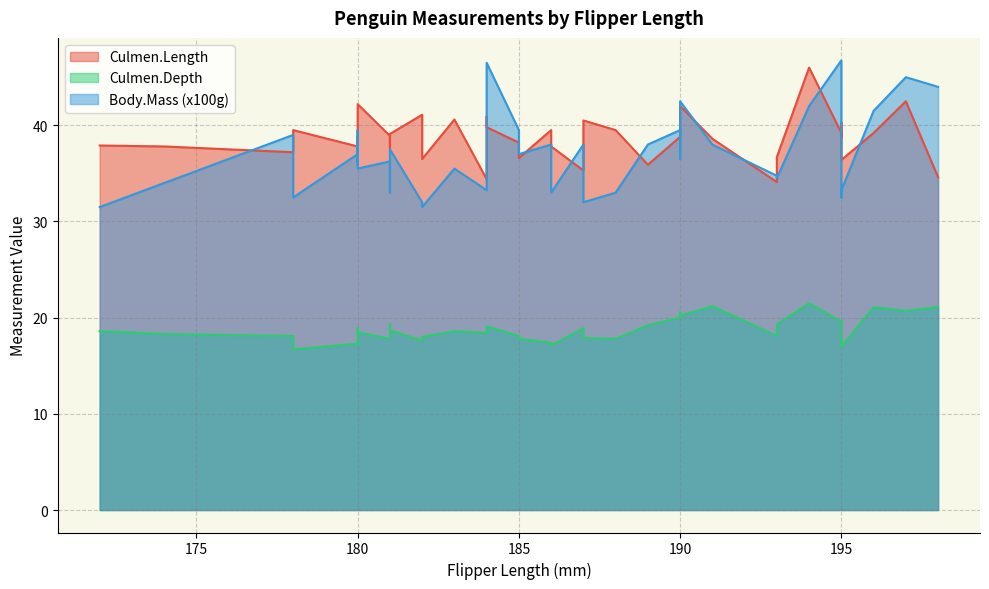

Which series has the largest total across all categories?

Culmen.Length